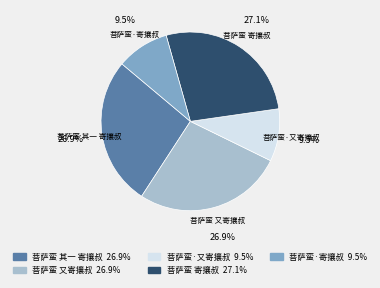

What percentage do 菩萨蛮·寄攘叔 and 菩萨蛮·又寄攘叔 together represent?

19.0%